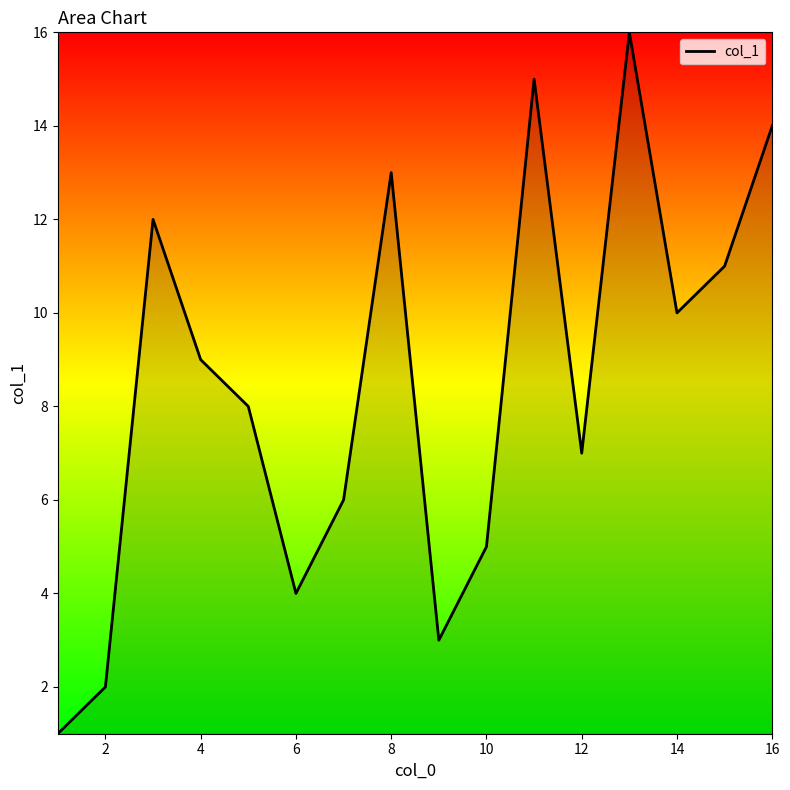

The chart shows a value of 4 at 14. True or false?

False